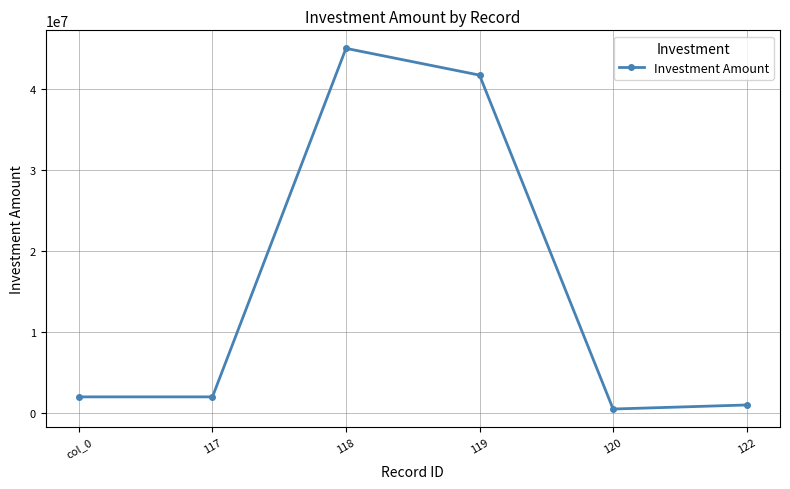

What is the label of the 1st point from the left?

col_0